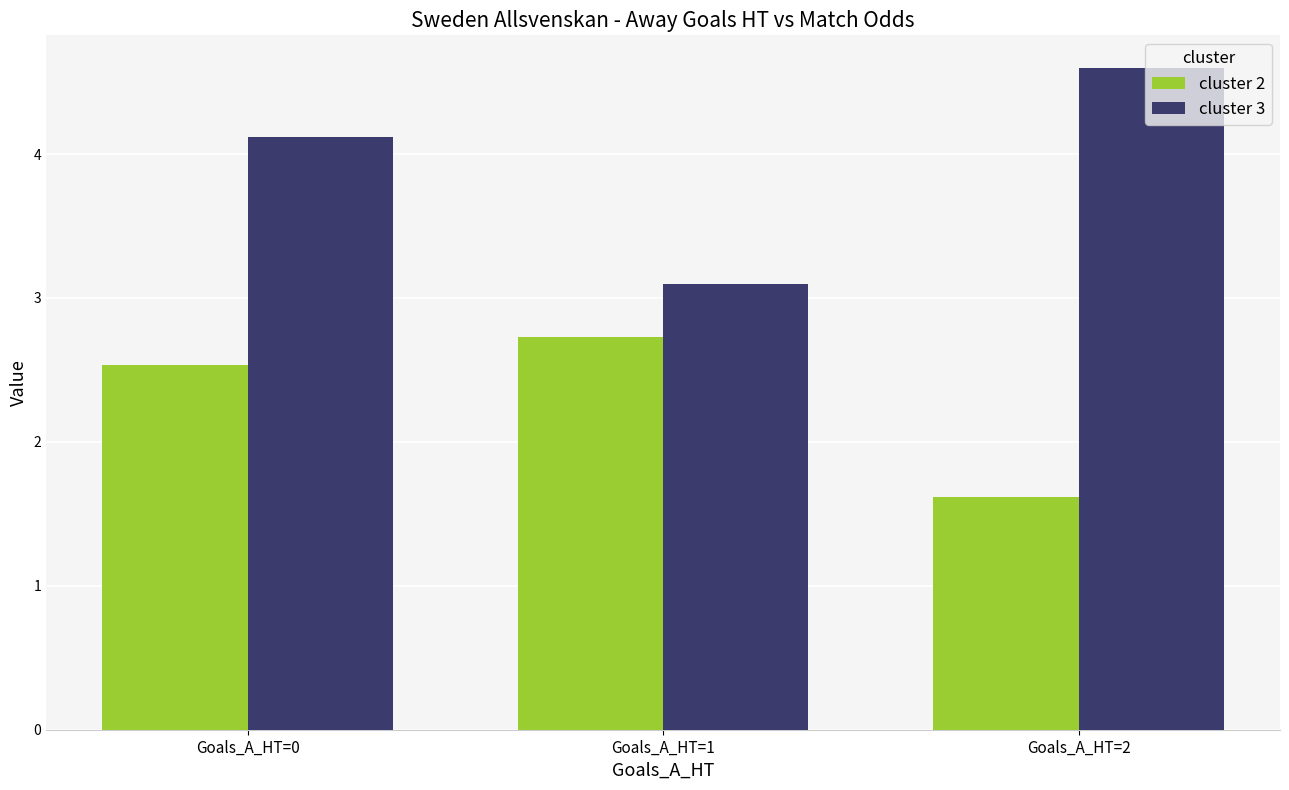

At how many categories does at least one series exceed 4?

2